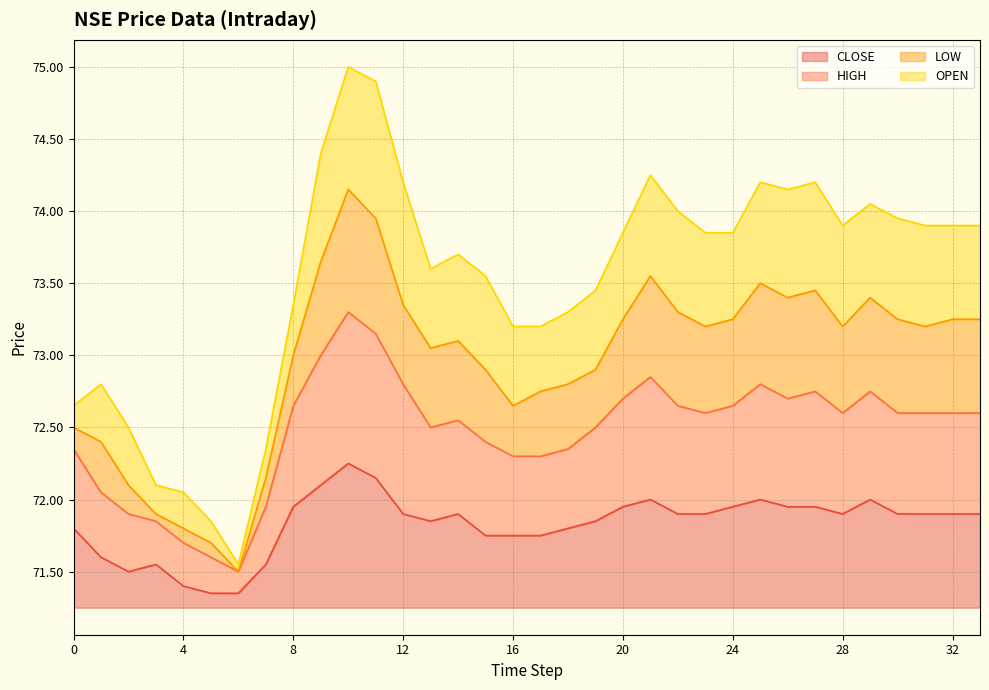

Where is the first local maximum for HIGH?

10